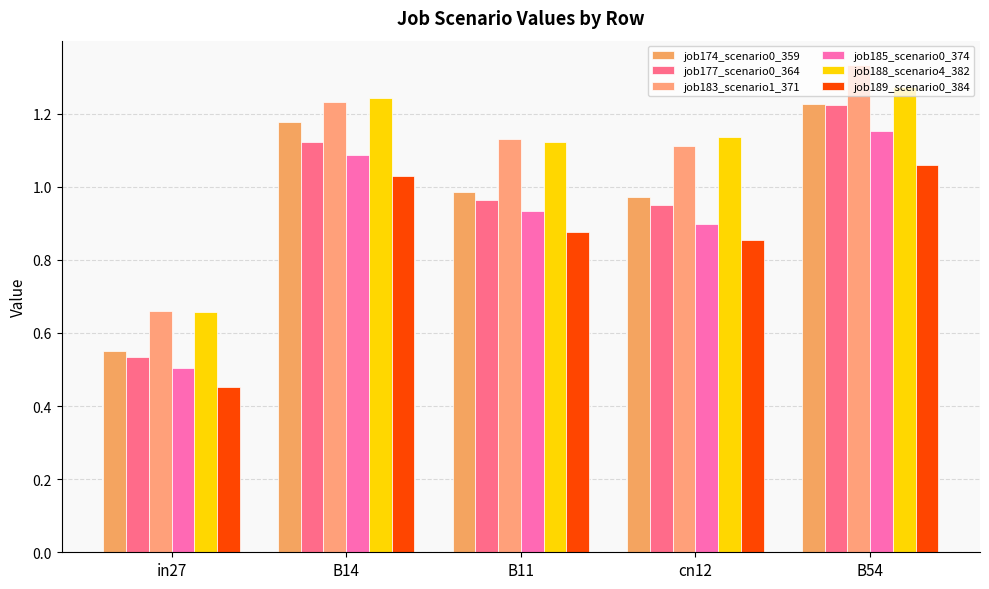

What is the value of the job185_scenario0_374 bar at the 1st from the left?

0.5